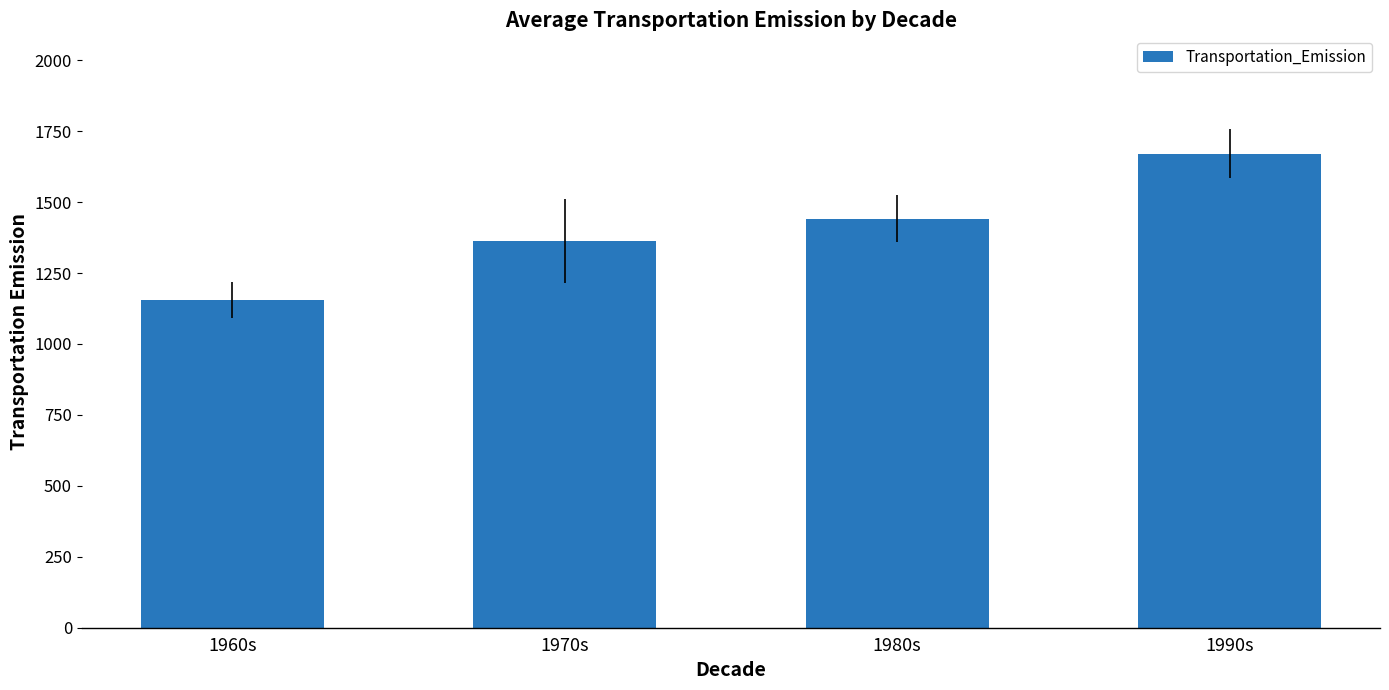

List the labels in order of value, largest first.

1990s, 1980s, 1970s, 1960s